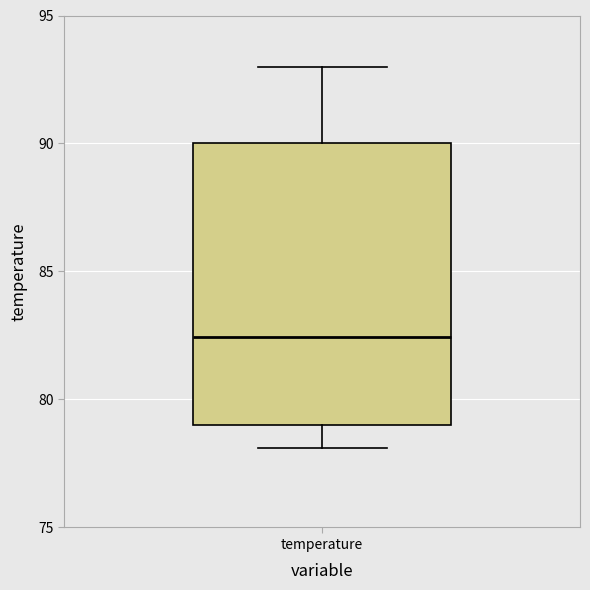

Transcribe this box plot: give where the median line is, the range the box spans, and where the two whiskers end, as read against the y-axis. The values are not printed on the chart, so give them approximately, as read against the axis.

median 82.5, box 79.0 to 90.0, whiskers 78.0 to 93.0